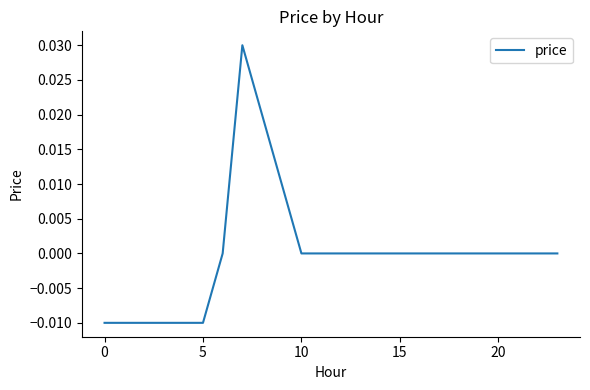

Count the number of categories in the chart.

24